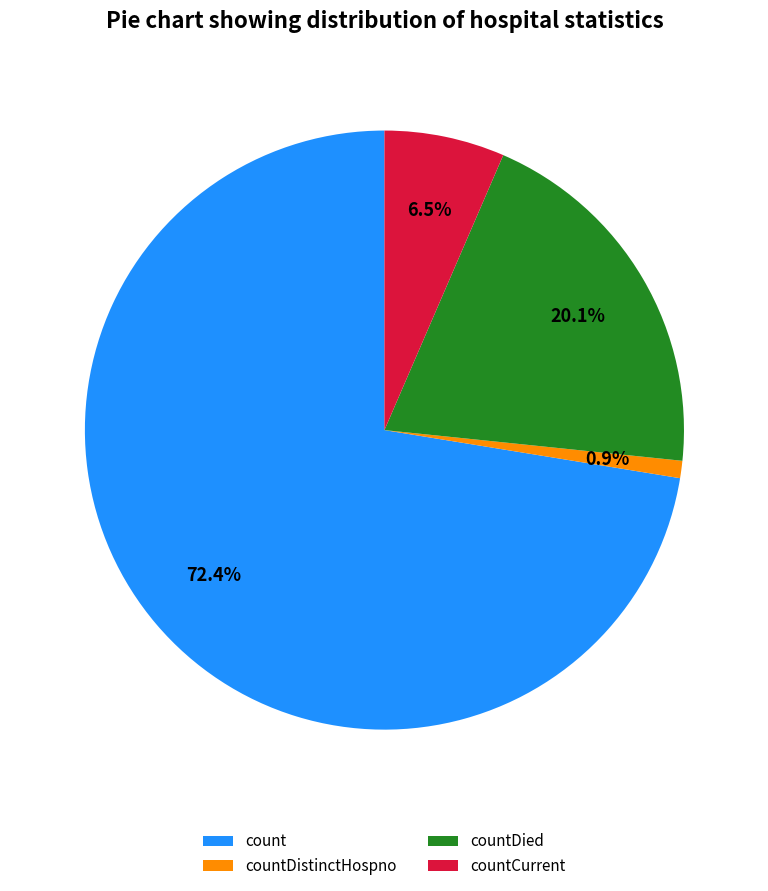

Which has a higher value, count or countDied?

count